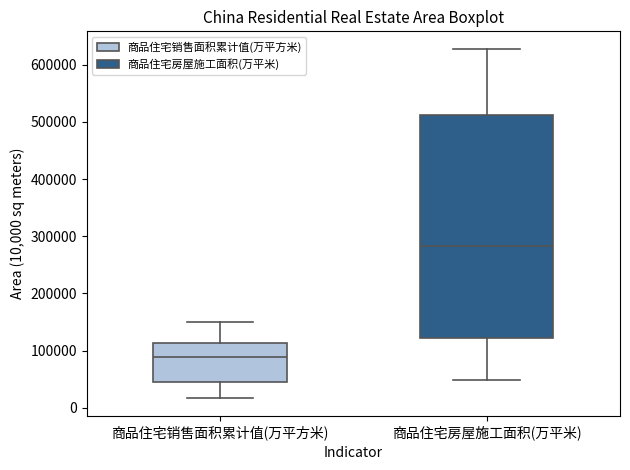

Where is the lower edge of the box for 商品住宅销售面积累计值(万平方米) on the y-axis? The values are not printed on the chart, so give them approximately, as read against the axis.

50000